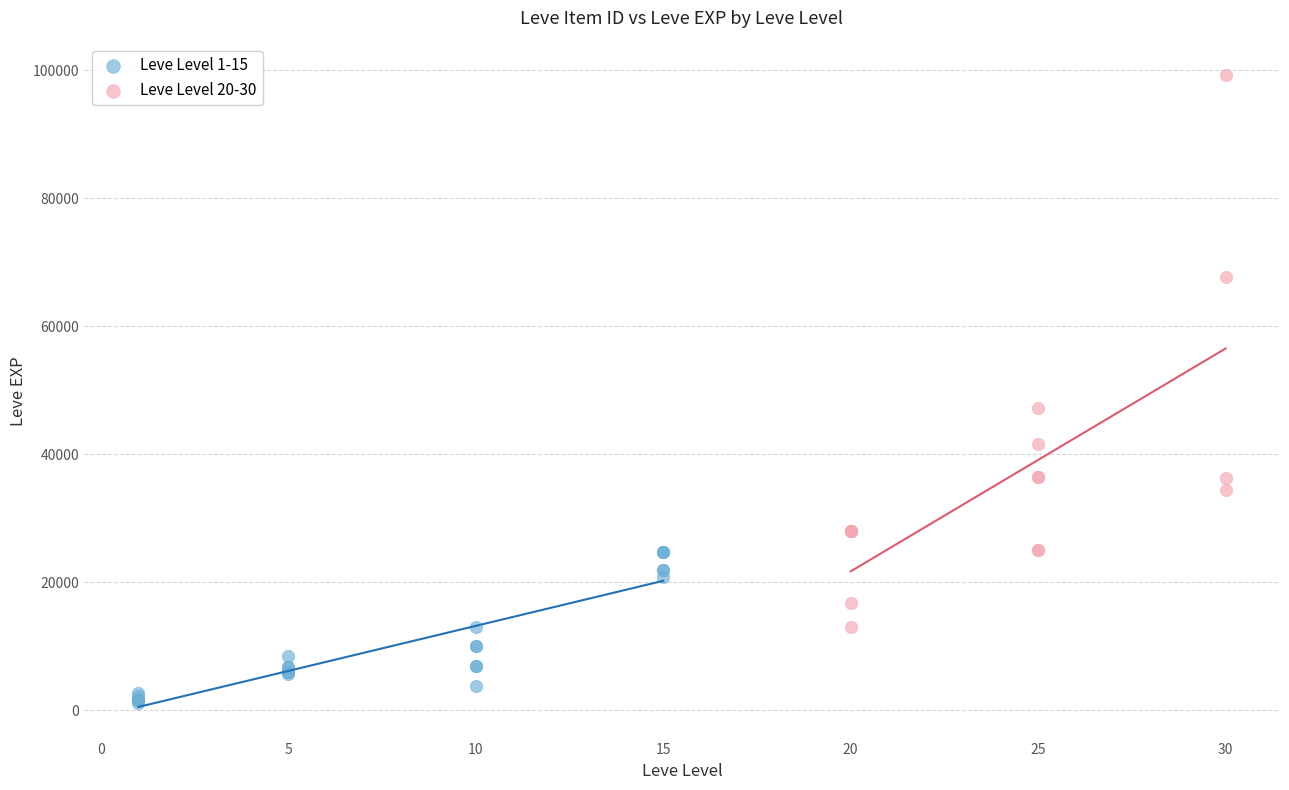

Which series has the largest Y range (max minus min)?

Leve Level 20-30